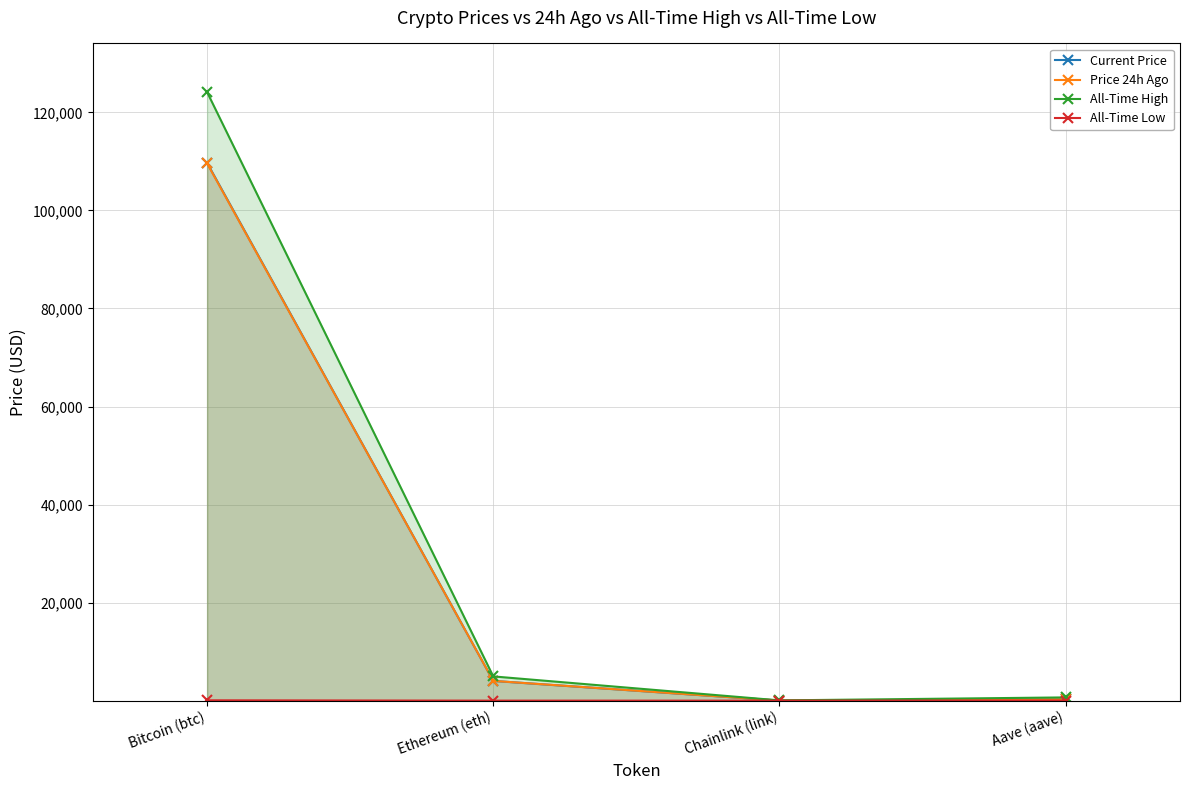

List the series in order of their peak value, lowest first.

All-Time Low, Price 24h Ago, Current Price, All-Time High